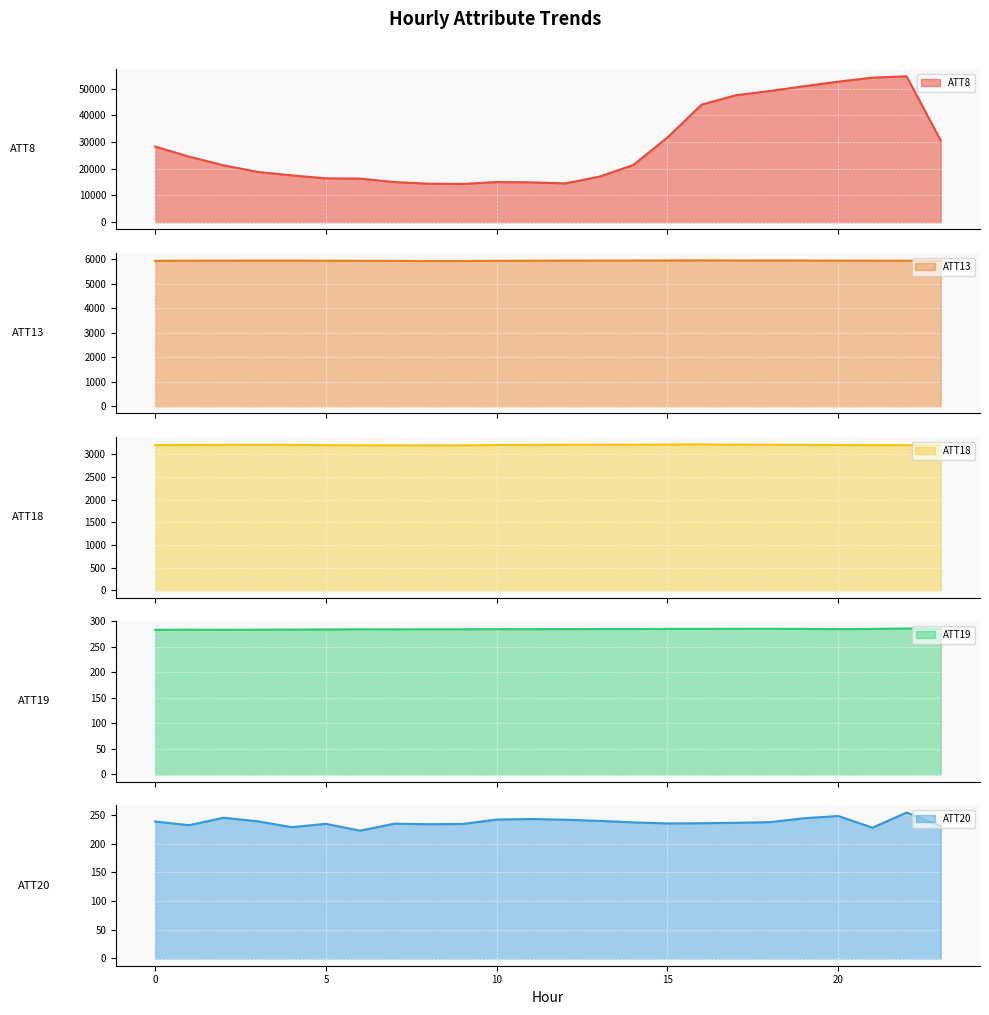

True or false: ATT20 has a value of 389.0 at 19.

False